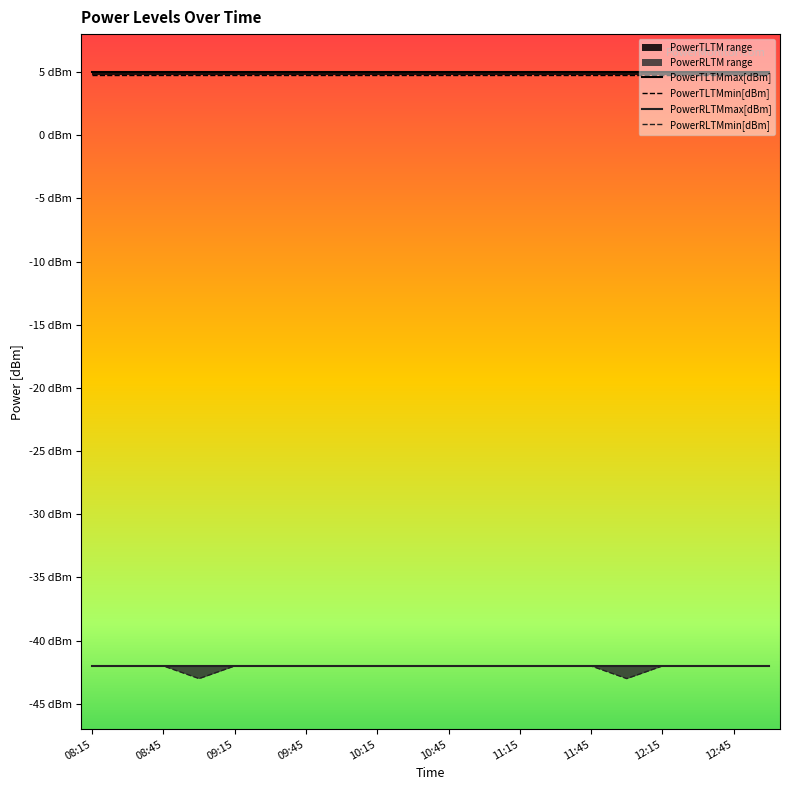

True or false: PowerTLTMmin[dBm] has more than 2 points higher than both neighbors.

False